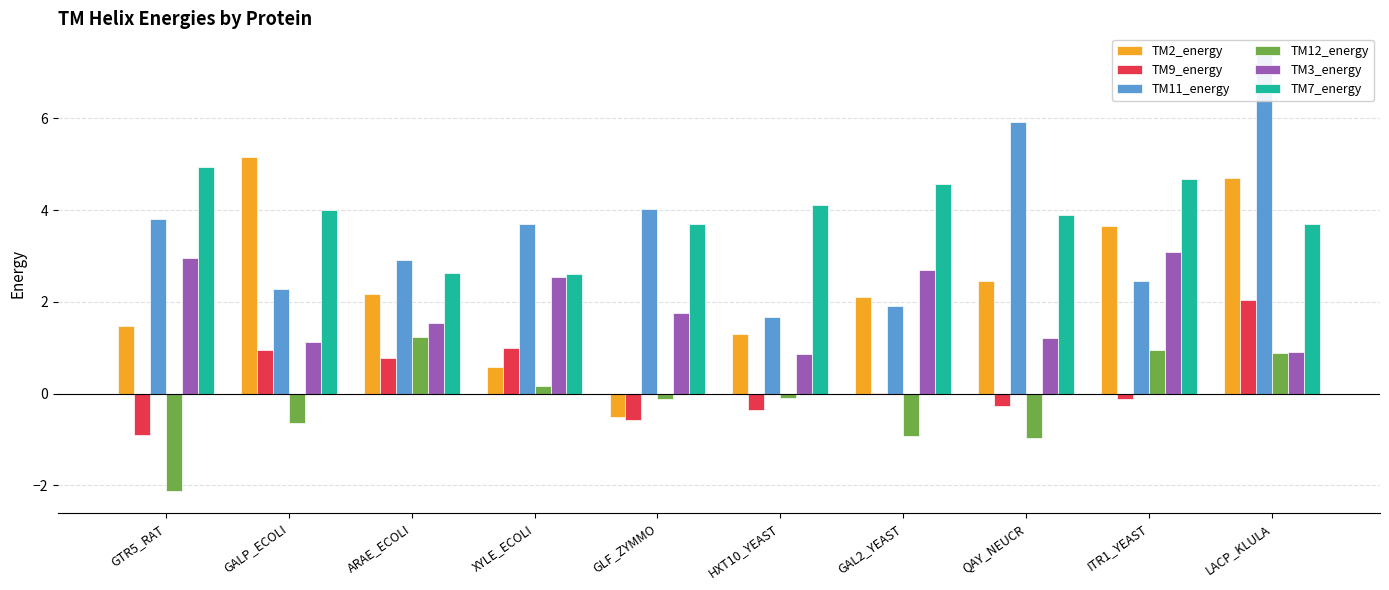

What is the sum of all TM11_energy values?

36.1